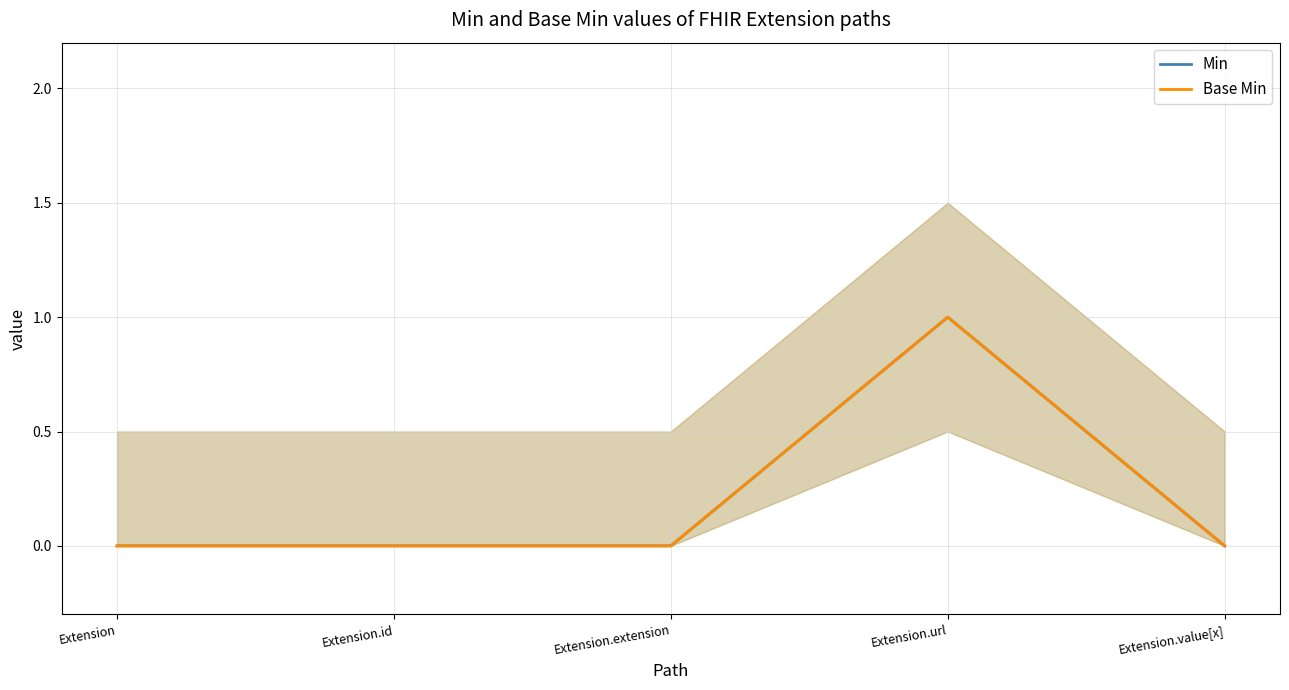

Rank the series by their maximum value, from lowest to highest.

Min, Base Min